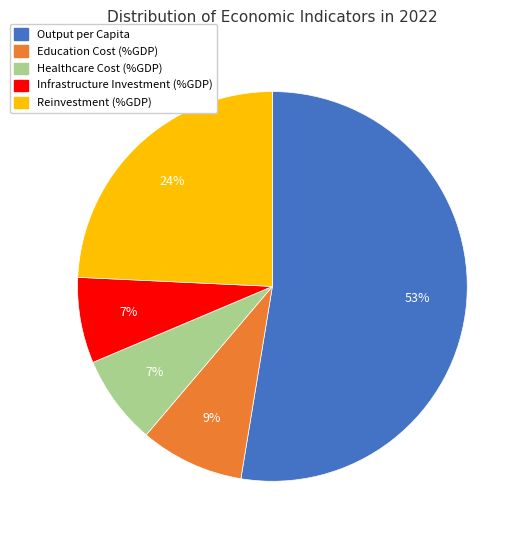

To the nearest percent, what portion does Education Cost (%GDP) represent?

9%